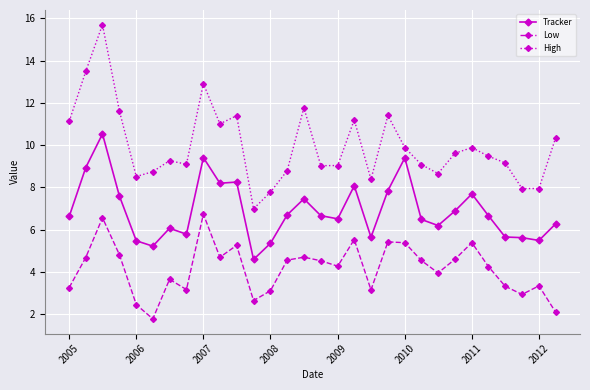

How many data points does each series have?

30